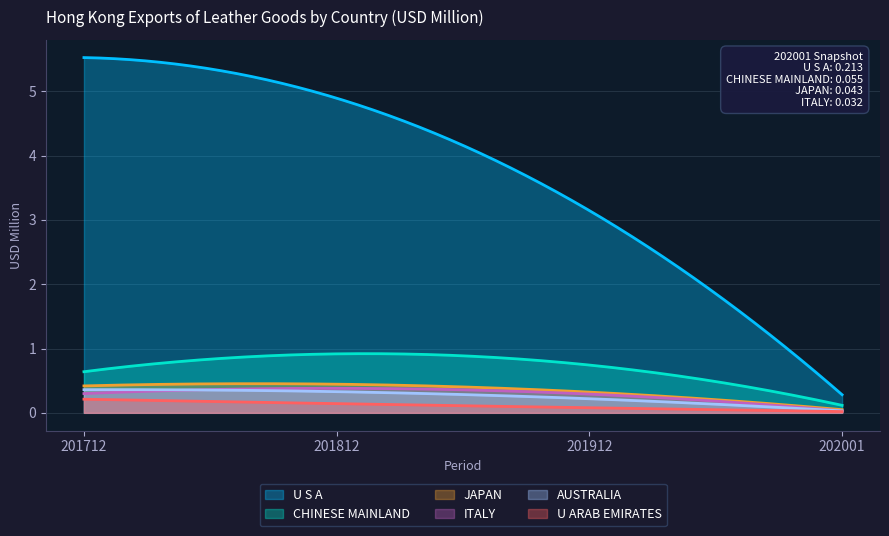

Where is 202001 nearest to the value 0?

U ARAB EMIRATES